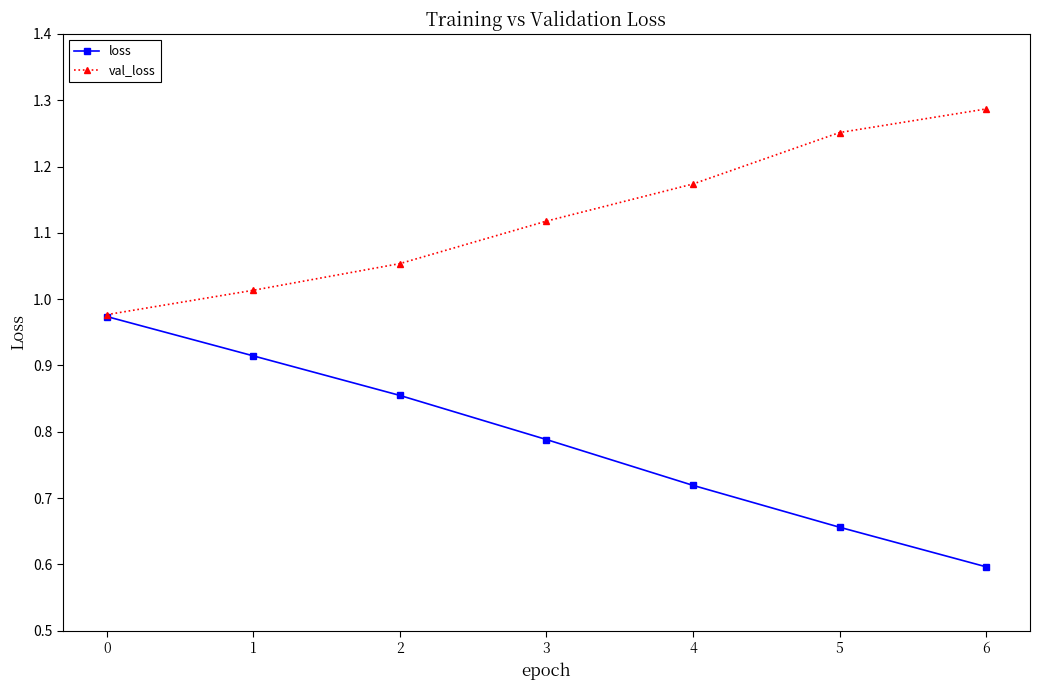

True or false: val_loss has more than 1 points higher than both neighbors.

False